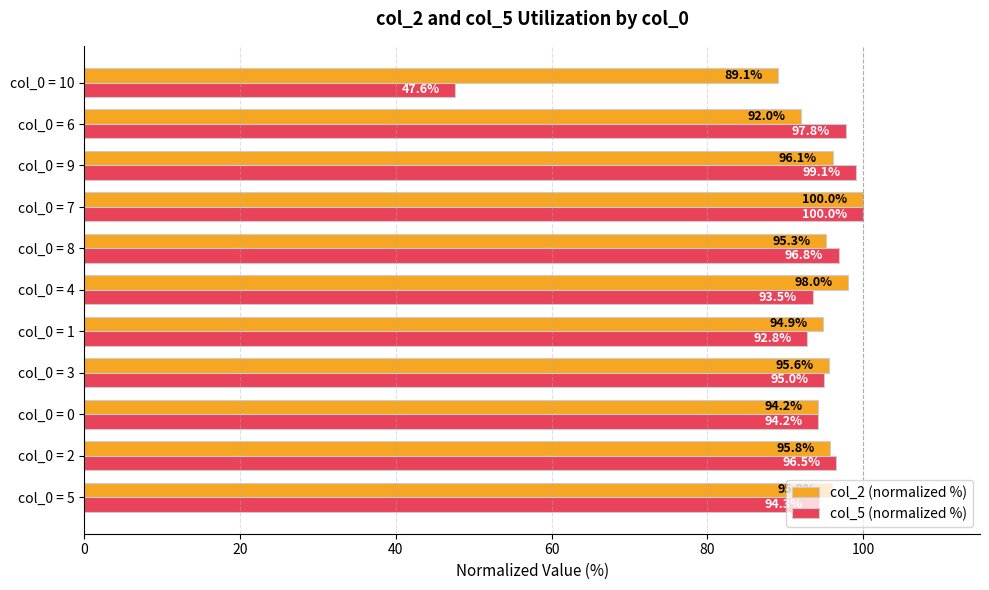

At which label is col_2 (normalized %) closest to 94?

col_0 = 0